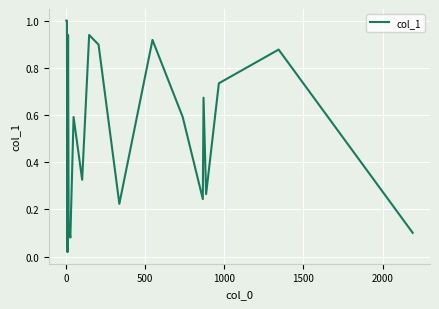

What is the greatest value displayed?

1.0